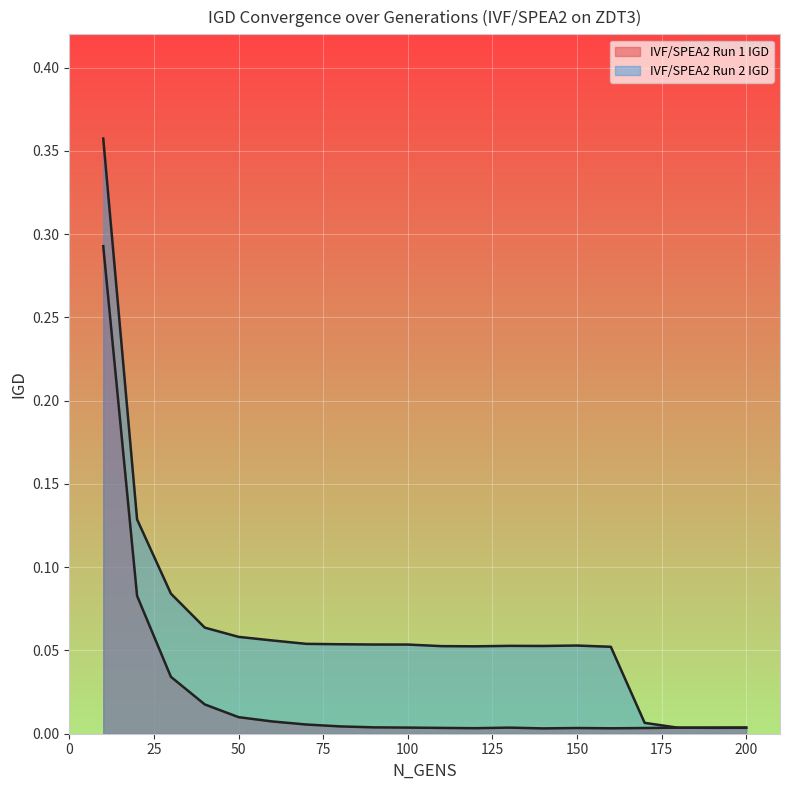

How many intersections are there between IVF/SPEA2 Run 1 IGD and IVF/SPEA2 Run 2 IGD?

2